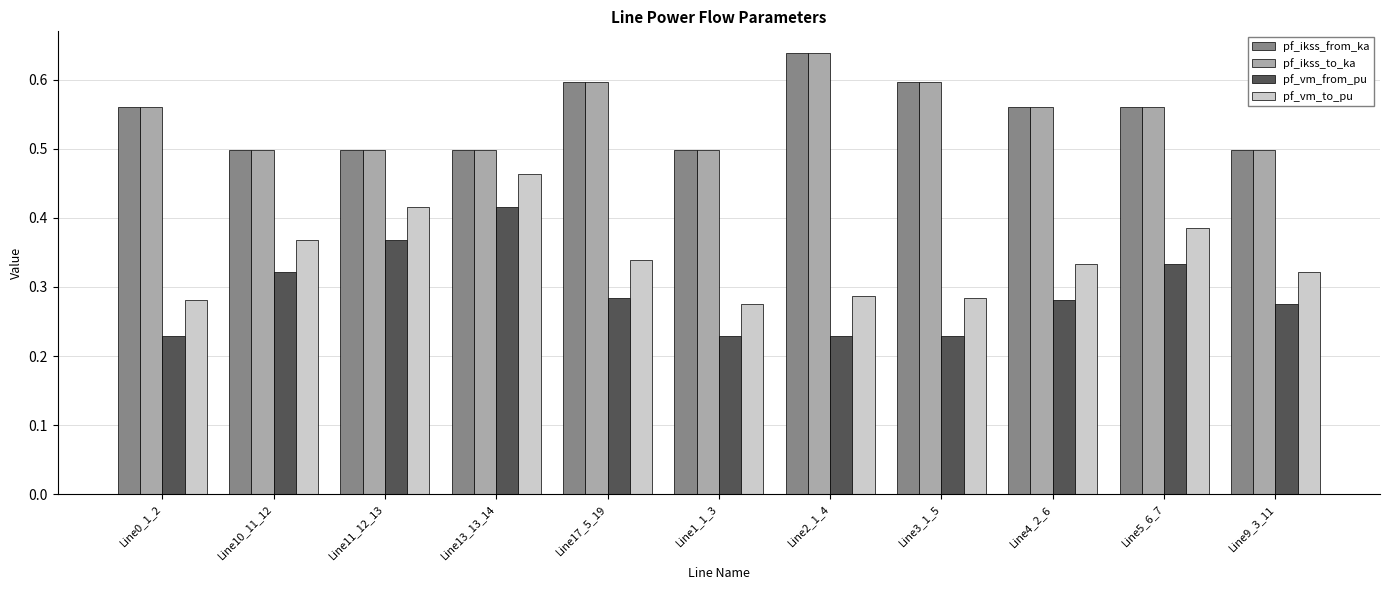

At which label does pf_vm_to_pu reach its peak?

Line13_13_14